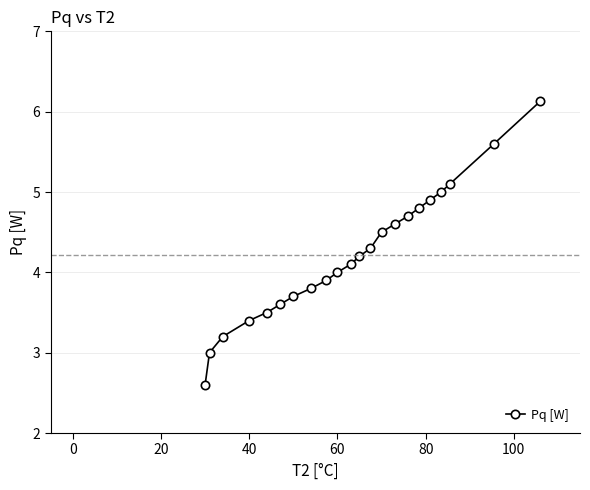

What is the smallest value displayed?

2.6